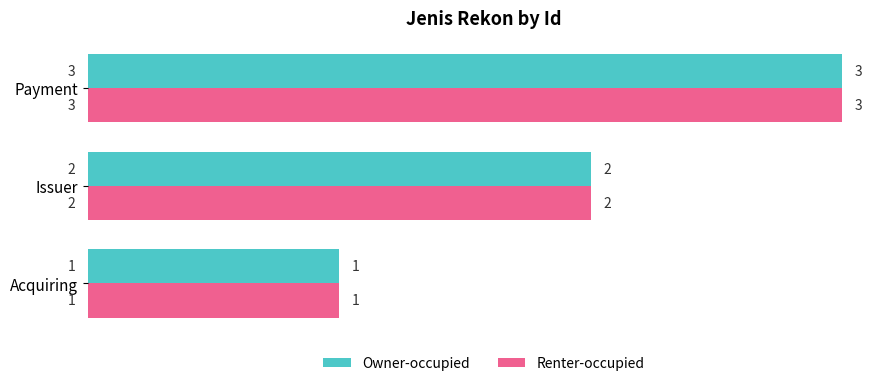

Is the value of Renter-occupied at Payment greater than the value of Owner-occupied at Issuer?

Yes